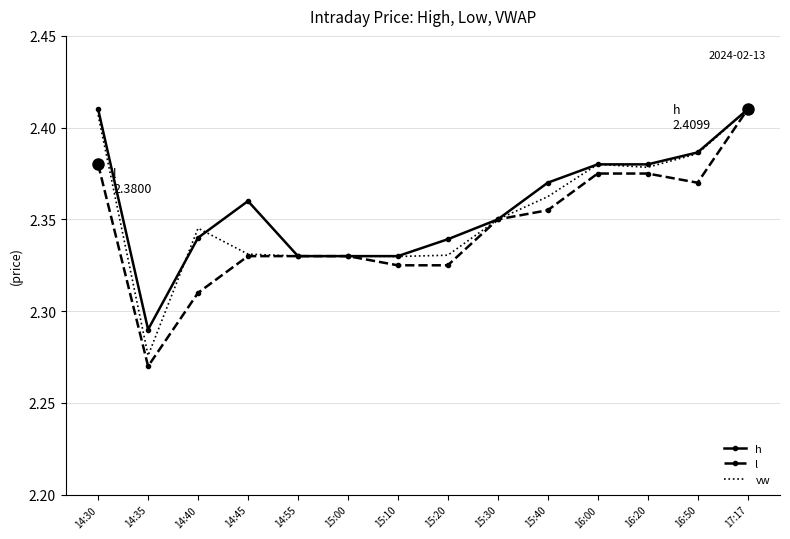

What are all the series names shown in the legend?

h, l, vw